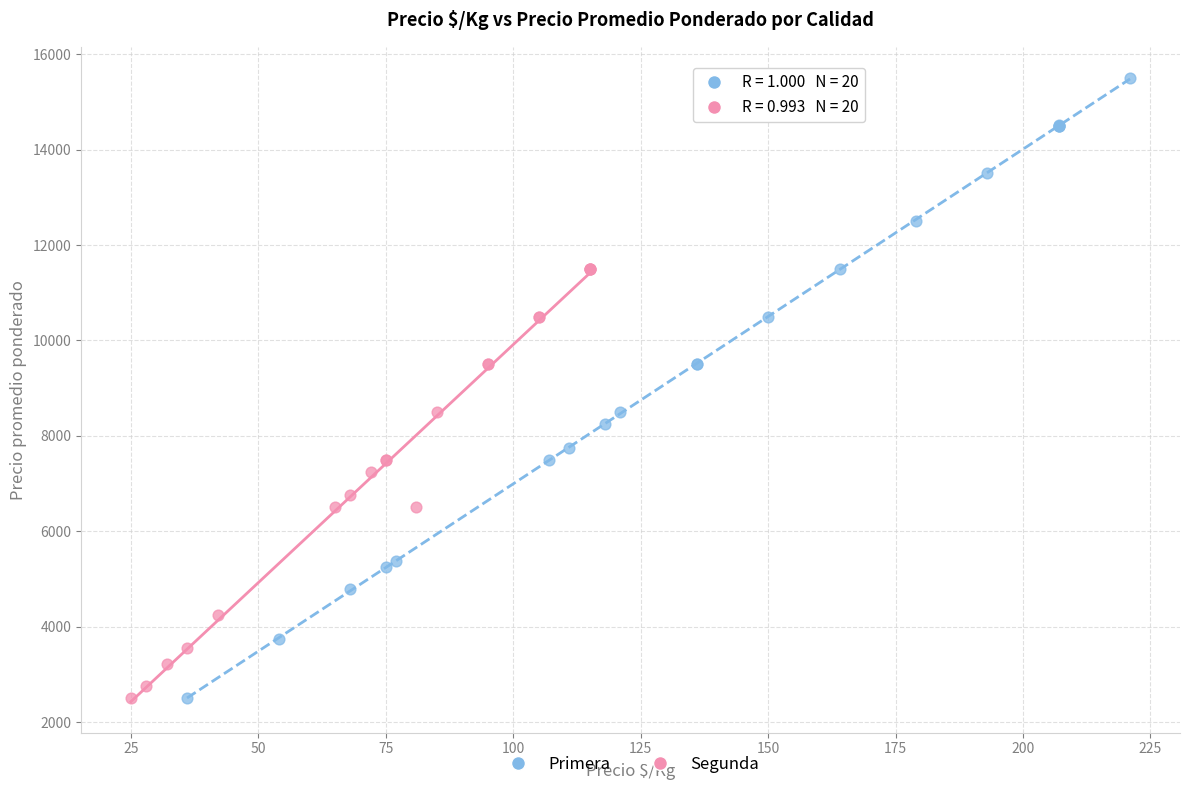

Which series contains the highest Y value?

Primera